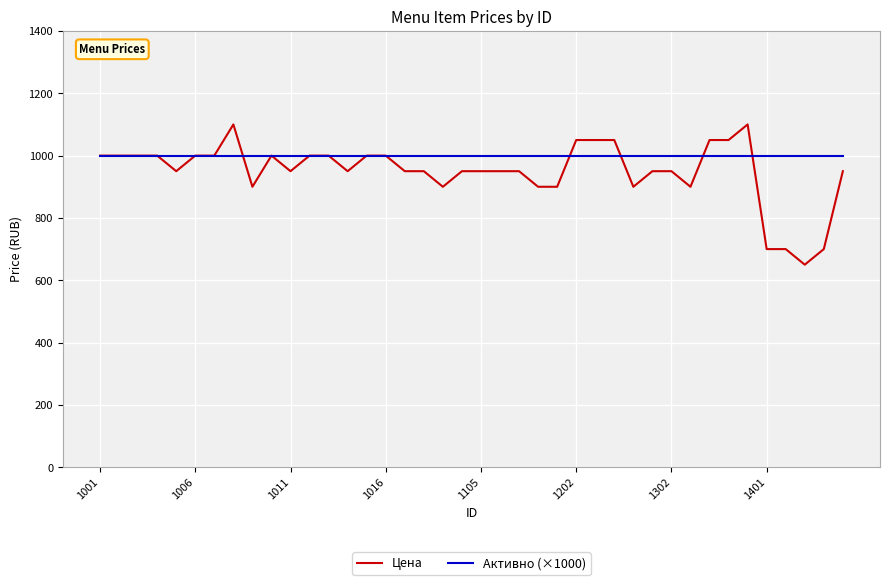

What is the lowest value of the Цена series?

650